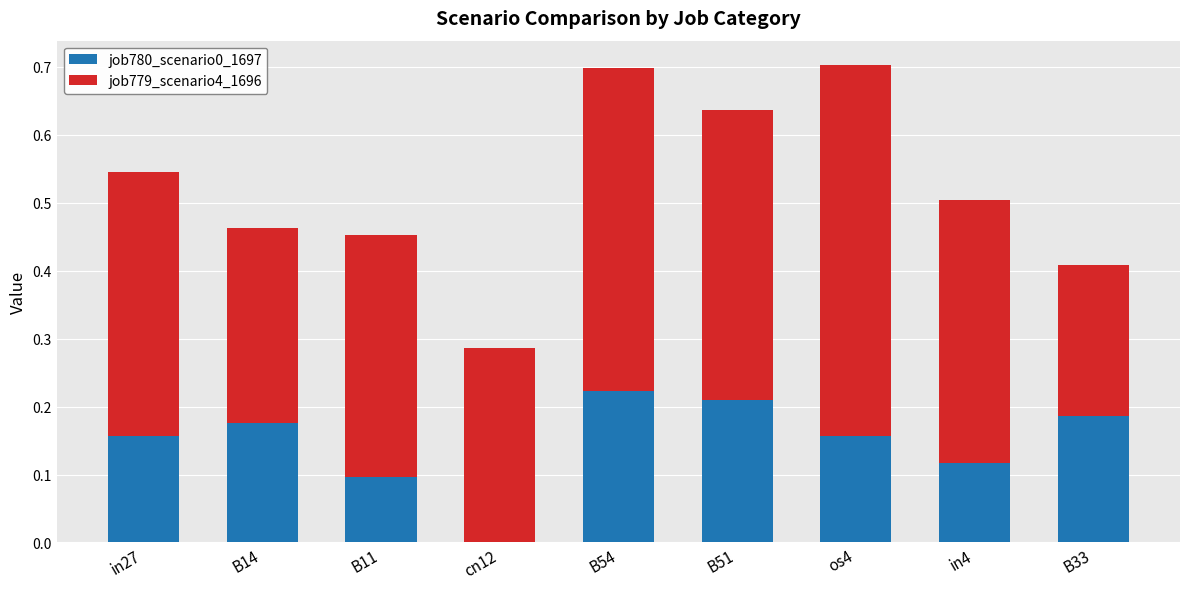

What is the sum of all job780_scenario0_1697 values?

1.3